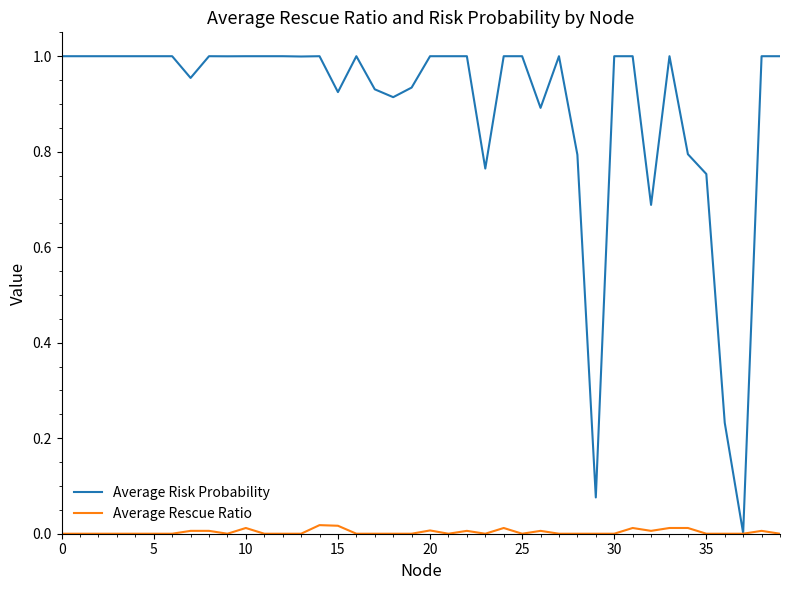

Rank the series by their maximum value, from highest to lowest.

Average Risk Probability, Average Rescue Ratio